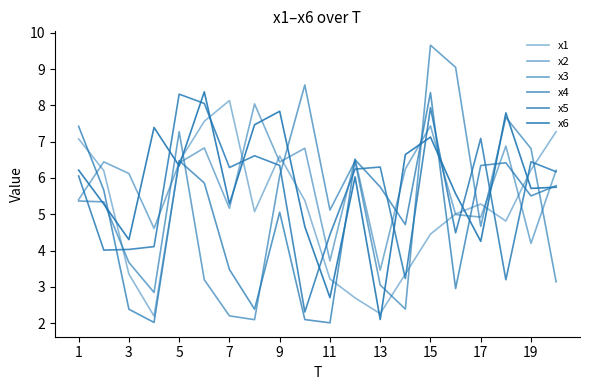

How many interior local valleys does the x1 series have?

4